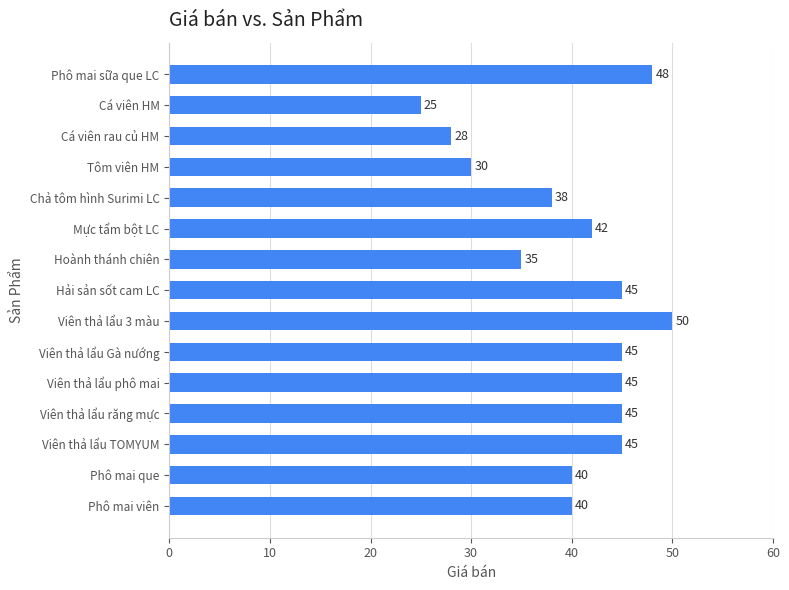

Which label corresponds to the smallest value in the chart?

Cá viên HM